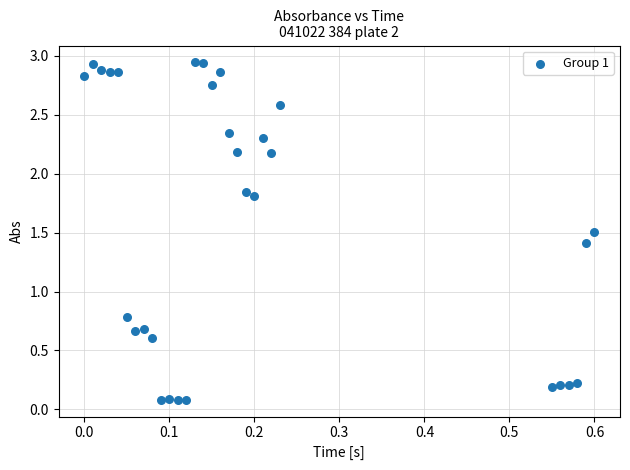

What is the range of X values (max minus min)?

0.6